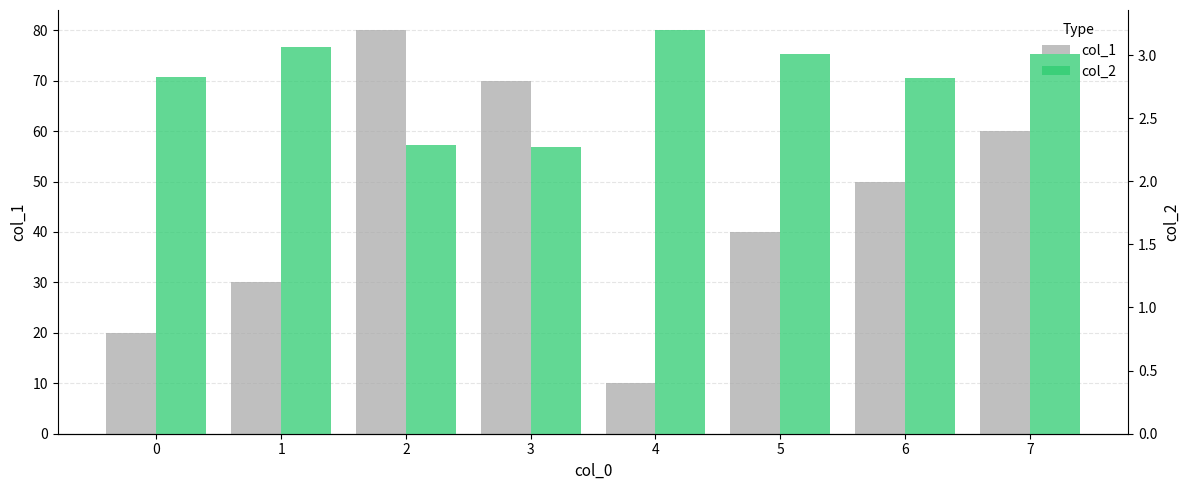

Between 1 and 5, which is larger?

5